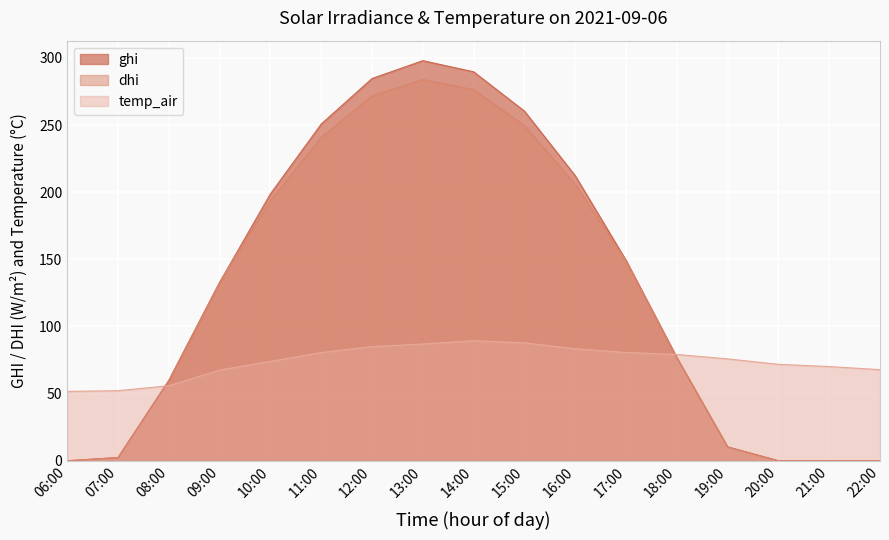

At which category is the sum across all series the highest?

13:00